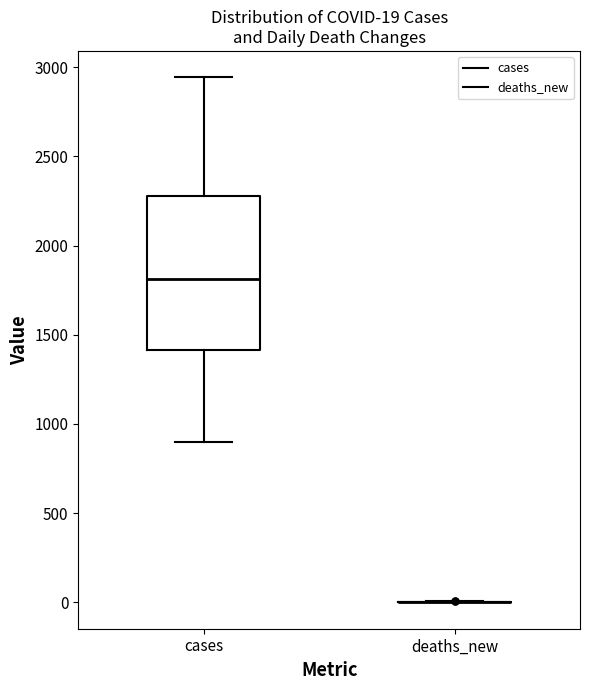

Comparing the boxes themselves (not the whiskers), which one is the tallest?

cases